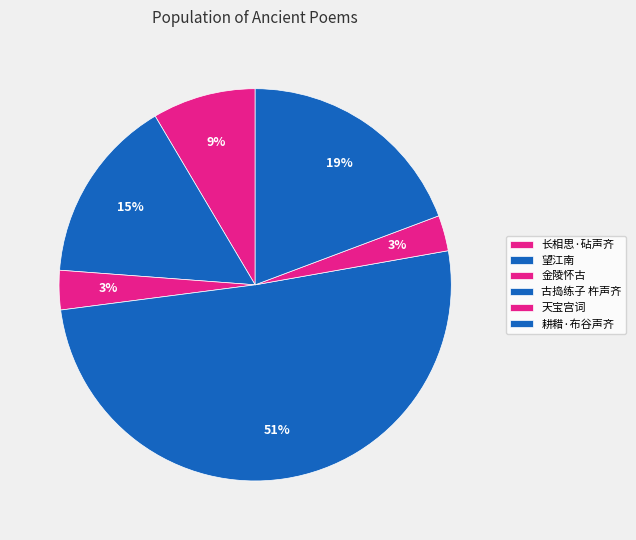

How many segments does this pie chart have?

6